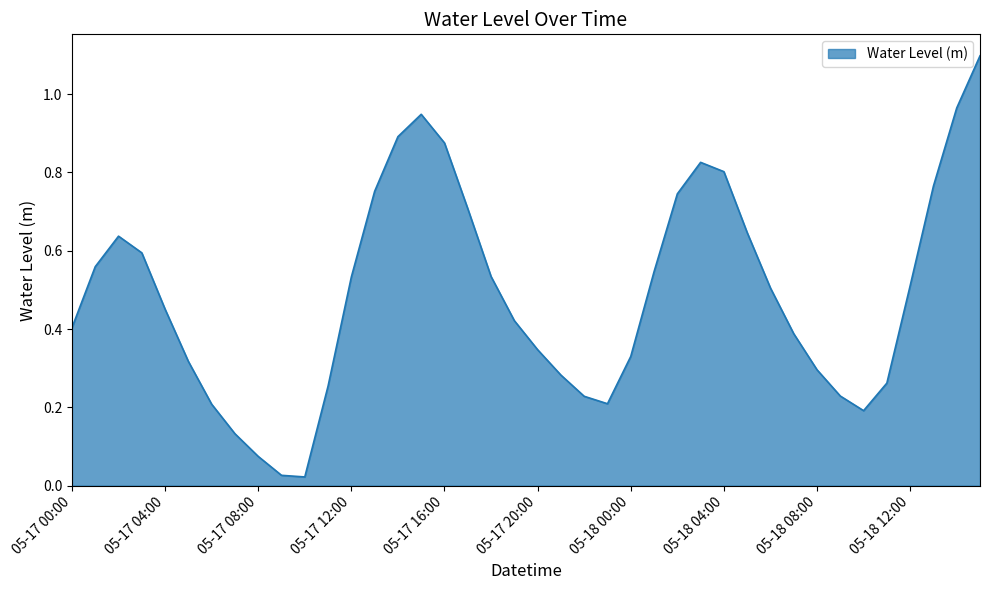

What is the greatest value displayed?

1.1